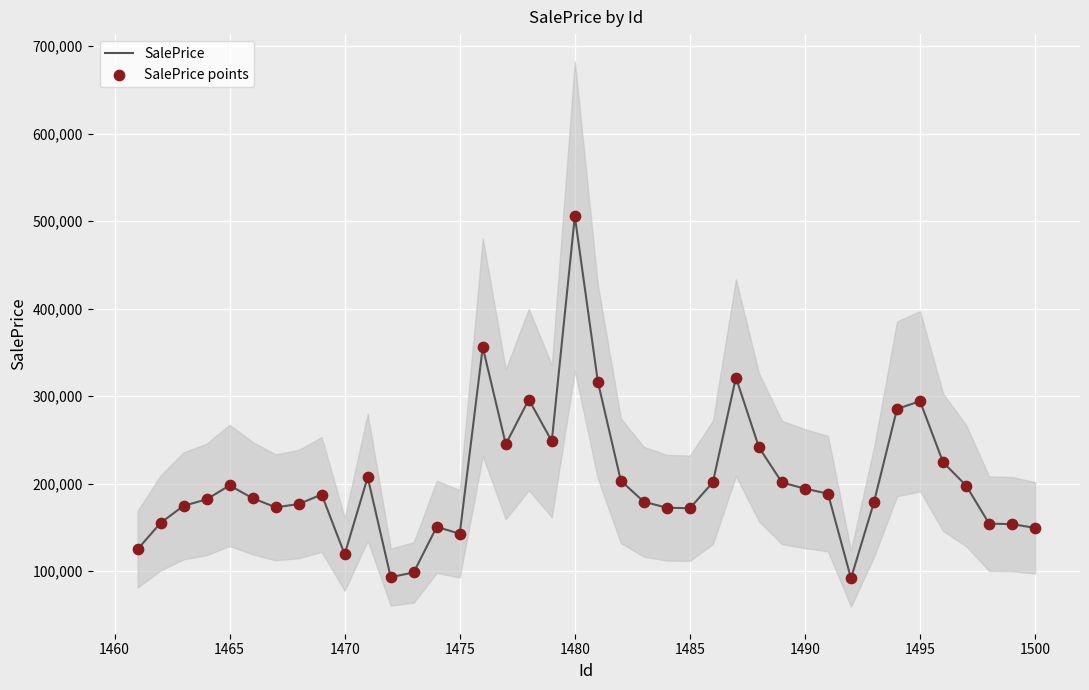

At how many categories does at least one series exceed 156163?

29